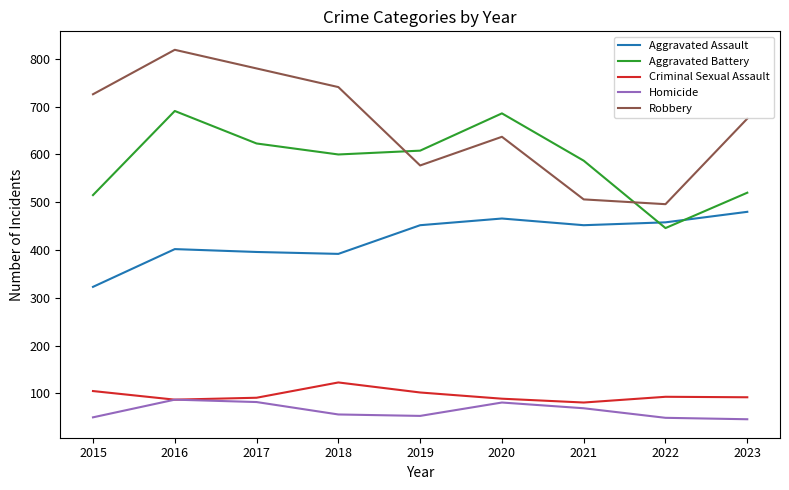

Which series changed the most between 2017 and 2023?

Robbery